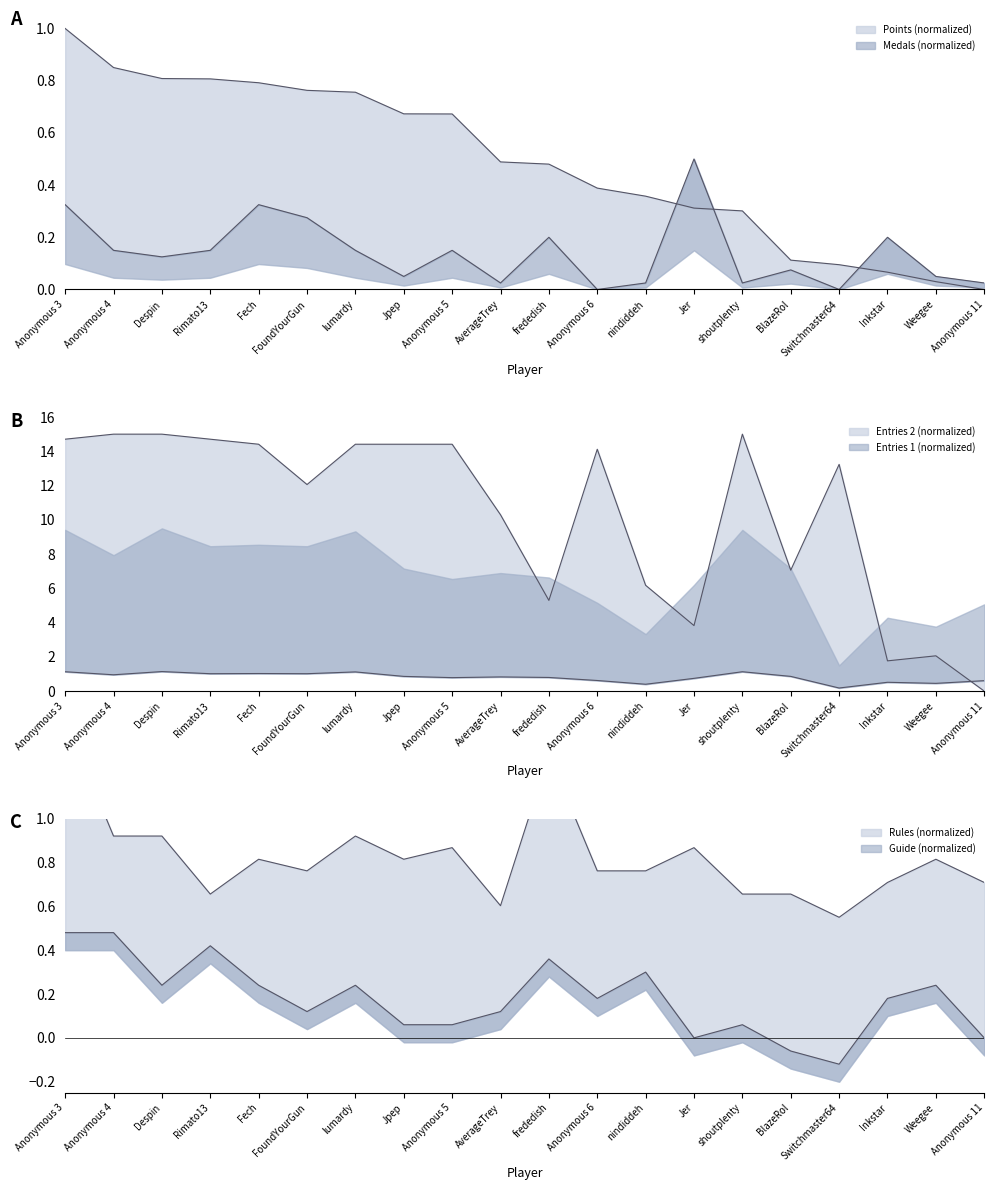

At which label does Entries_2 first exceed 14?

Anonymous 3